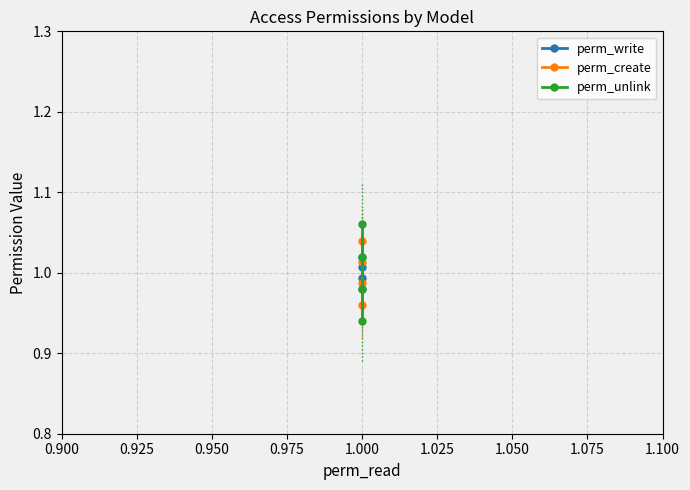

Count the perm_write values in the range 0 to 1.

2